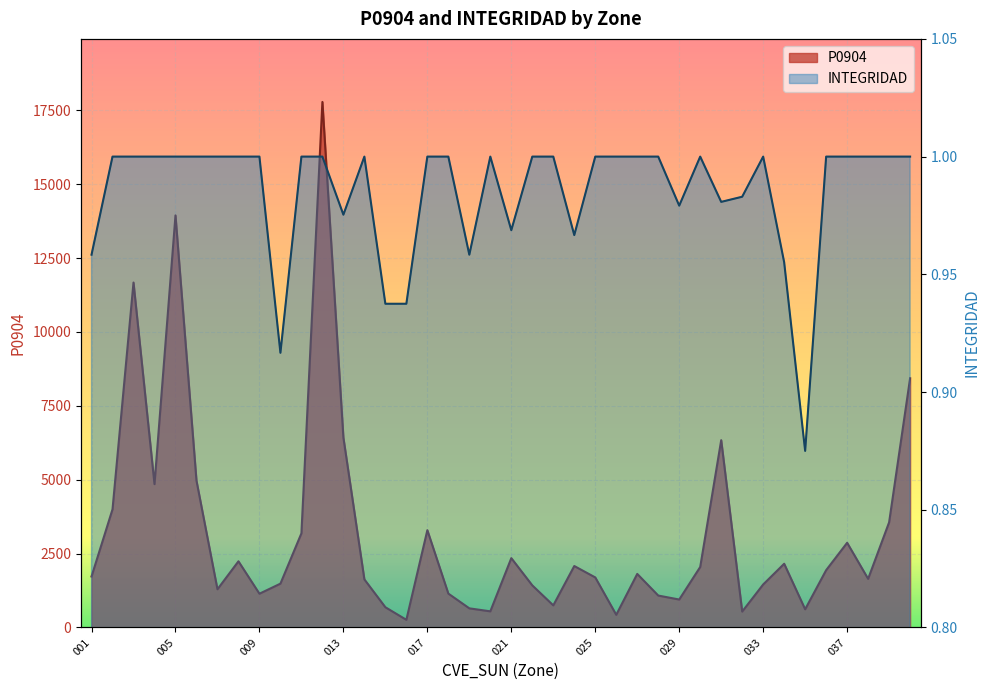

Which series changed the most between 021 and 030?

P0904